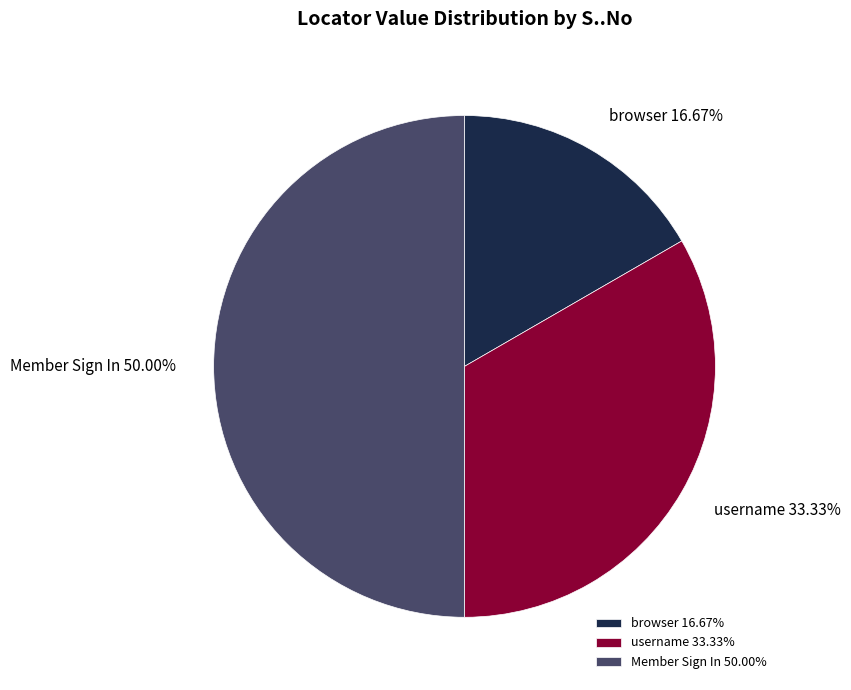

Between browser and username, which is larger?

username